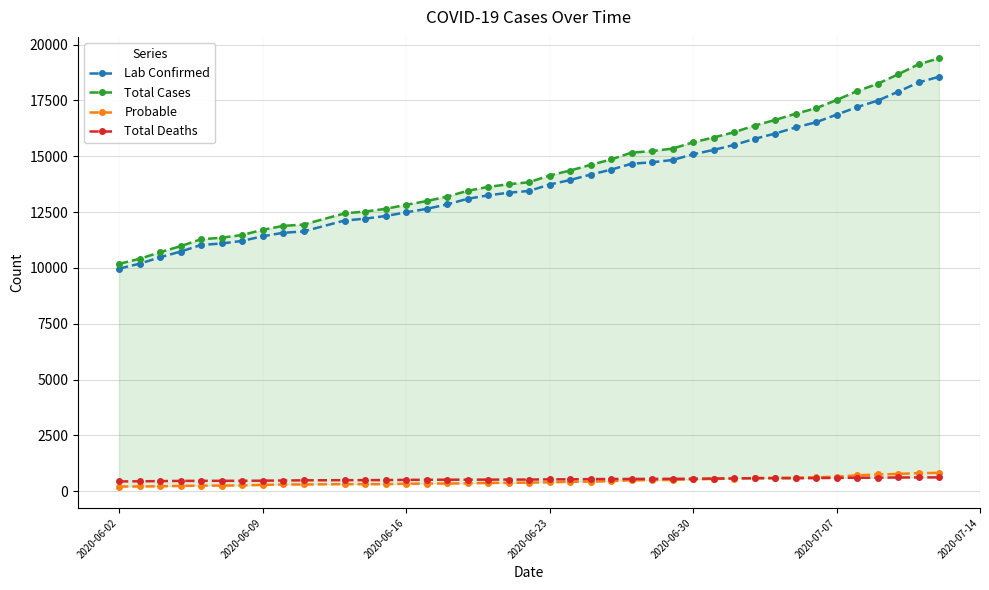

How many series are shown in this chart?

4